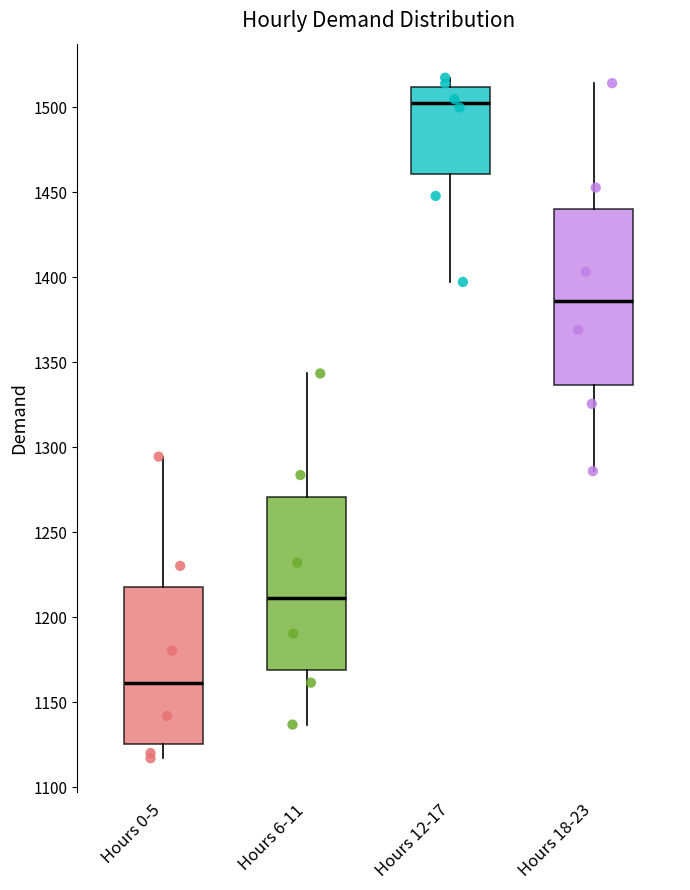

Where is the lower edge of the box for Hours 6-11 on the y-axis? The values are not printed on the chart, so give them approximately, as read against the axis.

1170